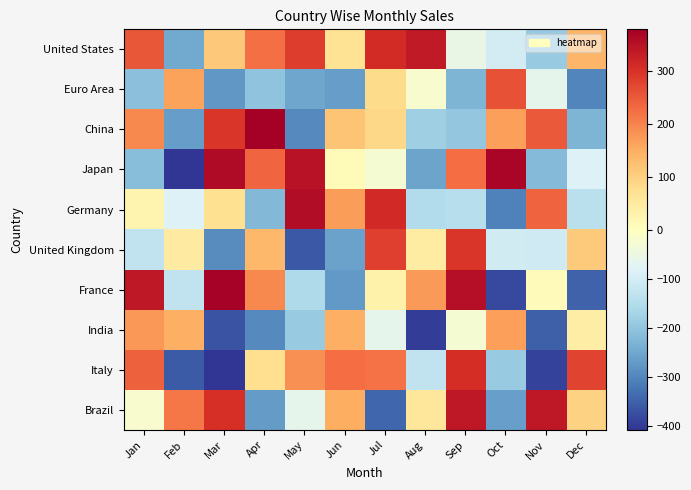

Which label corresponds to the smallest value in the chart?

Mar